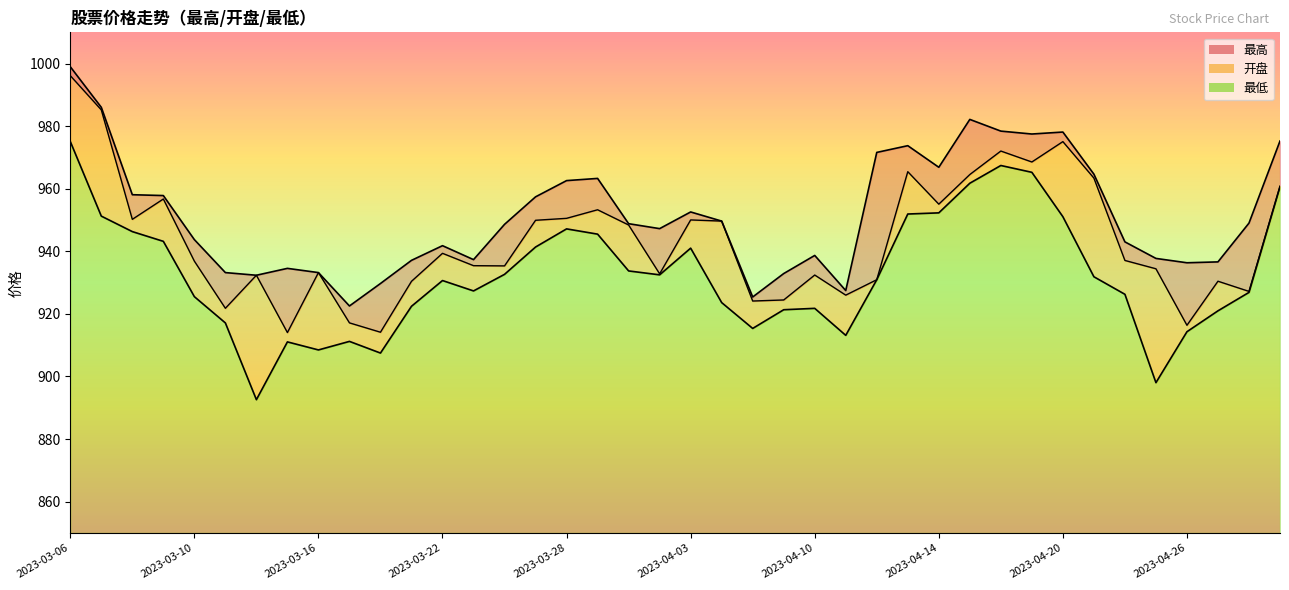

Reading left to right, transcribe all the data shown in this chart.

最高: 2023-03-06=999.0	2023-03-07=986.0	2023-03-08=958.1	2023-03-09=957.8	2023-03-10=943.8	2023-03-13=933.2	2023-03-14=932.4	2023-03-15=934.6	2023-03-16=933.2	2023-03-17=922.5	2023-03-20=929.7	2023-03-21=937.1	2023-03-22=941.8	2023-03-23=937.4	2023-03-24=948.6	2023-03-27=957.4	2023-03-28=962.6	2023-03-29=963.3	2023-03-30=948.8	2023-03-31=947.3	2023-04-03=952.6	2023-04-04=949.7	2023-04-06=925.4	2023-04-07=932.9	2023-04-10=938.7	2023-04-11=927.5	2023-04-12=971.6	2023-04-13=973.8	2023-04-14=966.9	2023-04-17=982.2	2023-04-18=978.4	2023-04-19=977.5	2023-04-20=978.1	2023-04-21=964.7	2023-04-24=943.0	2023-04-25=937.7	2023-04-26=936.4	2023-04-27=936.6	2023-04-28=949.0	2023-05-04=975.3
开盘: 2023-03-06=996.2	2023-03-07=985.2	2023-03-08=950.2	2023-03-09=956.7	2023-03-10=936.9	2023-03-13=921.8	2023-03-14=932.4	2023-03-15=914.0	2023-03-16=933.2	2023-03-17=917.1	2023-03-20=914.1	2023-03-21=930.4	2023-03-22=939.4	2023-03-23=935.4	2023-03-24=935.4	2023-03-27=949.9	2023-03-28=950.5	2023-03-29=953.3	2023-03-30=948.4	2023-03-31=932.8	2023-04-03=950.0	2023-04-04=949.7	2023-04-06=924.1	2023-04-07=924.5	2023-04-10=932.4	2023-04-11=926.0	2023-04-12=930.9	2023-04-13=965.5	2023-04-14=955.1	2023-04-17=964.5	2023-04-18=972.1	2023-04-19=968.6	2023-04-20=975.1	2023-04-21=963.4	2023-04-24=937.1	2023-04-25=934.4	2023-04-26=916.4	2023-04-27=930.5	2023-04-28=927.2	2023-05-04=960.8
最低: 2023-03-06=975.1	2023-03-07=951.3	2023-03-08=946.3	2023-03-09=943.2	2023-03-10=925.5	2023-03-13=917.1	2023-03-14=892.6	2023-03-15=911.1	2023-03-16=908.5	2023-03-17=911.2	2023-03-20=907.5	2023-03-21=922.4	2023-03-22=930.7	2023-03-23=927.4	2023-03-24=932.6	2023-03-27=941.4	2023-03-28=947.2	2023-03-29=945.5	2023-03-30=933.7	2023-03-31=932.5	2023-04-03=941.0	2023-04-04=923.6	2023-04-06=915.4	2023-04-07=921.3	2023-04-10=921.8	2023-04-11=913.1	2023-04-12=930.9	2023-04-13=951.9	2023-04-14=952.3	2023-04-17=961.8	2023-04-18=967.4	2023-04-19=965.3	2023-04-20=951.1	2023-04-21=931.9	2023-04-24=926.3	2023-04-25=898.0	2023-04-26=914.3	2023-04-27=921.0	2023-04-28=926.9	2023-05-04=960.8